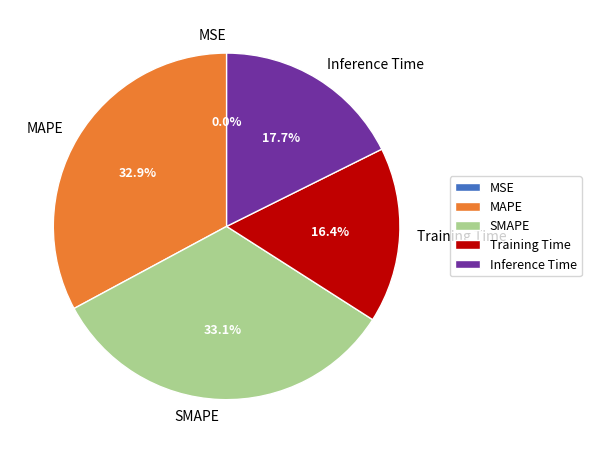

Does any single category account for the majority?

No